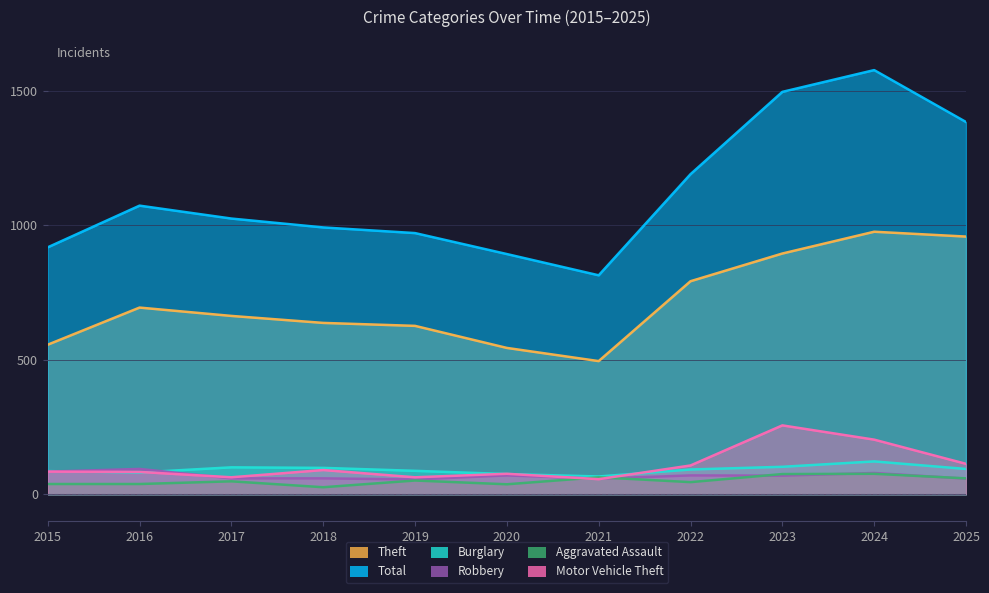

True or false: Robbery has more than 0 points higher than both neighbors.

True